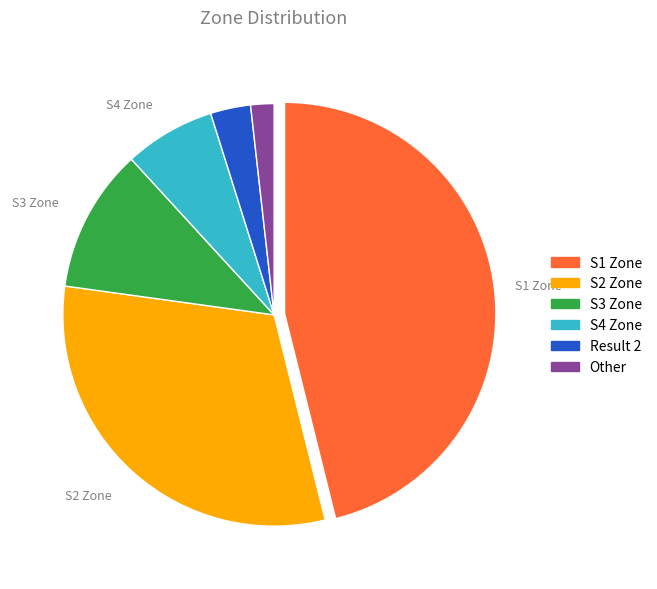

Does any single category account for the majority?

No